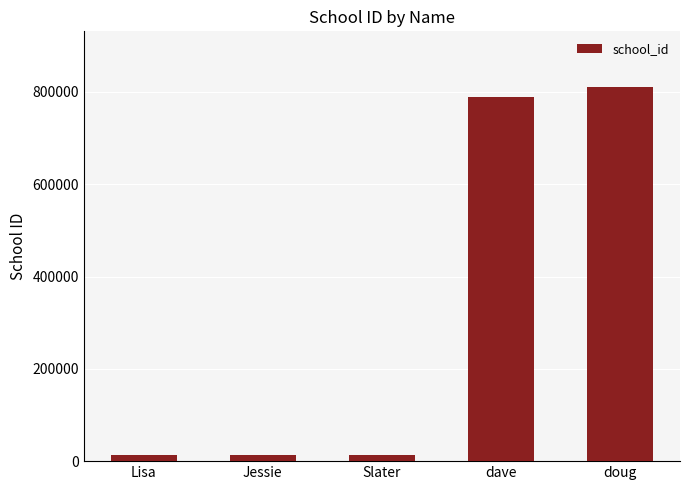

How many bars are there in total?

5